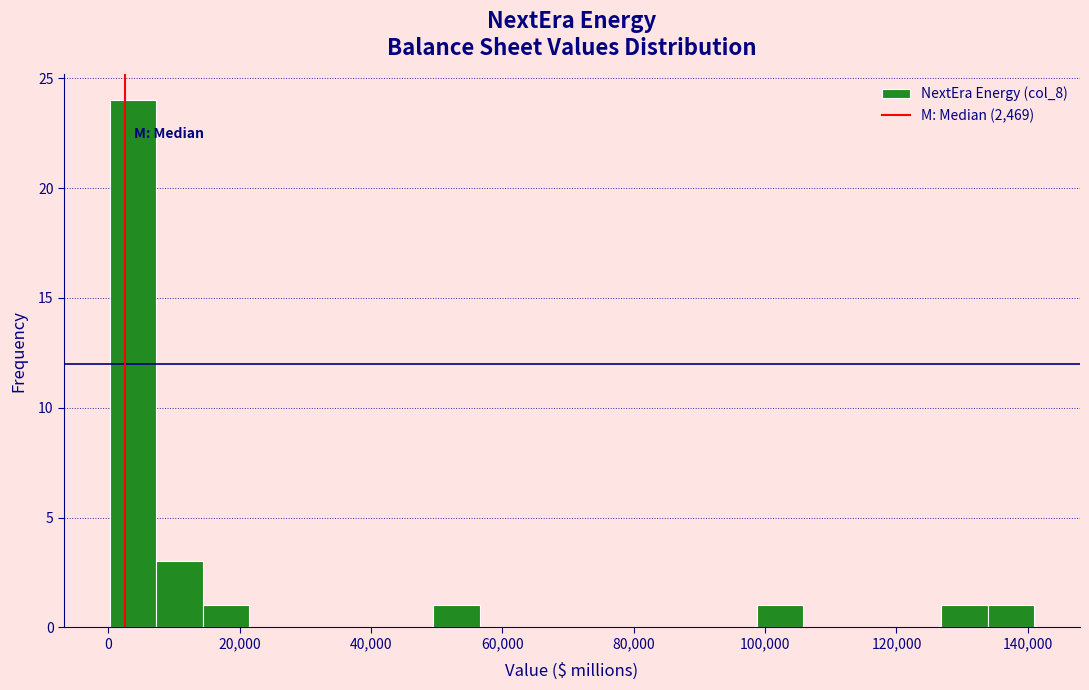

Read against the x-axis, roughly where is the centre of the tallest bar?

4000